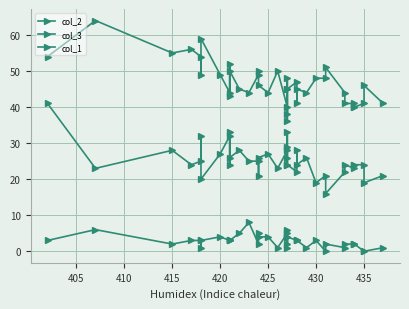

What is the maximum value shown in the chart?

64